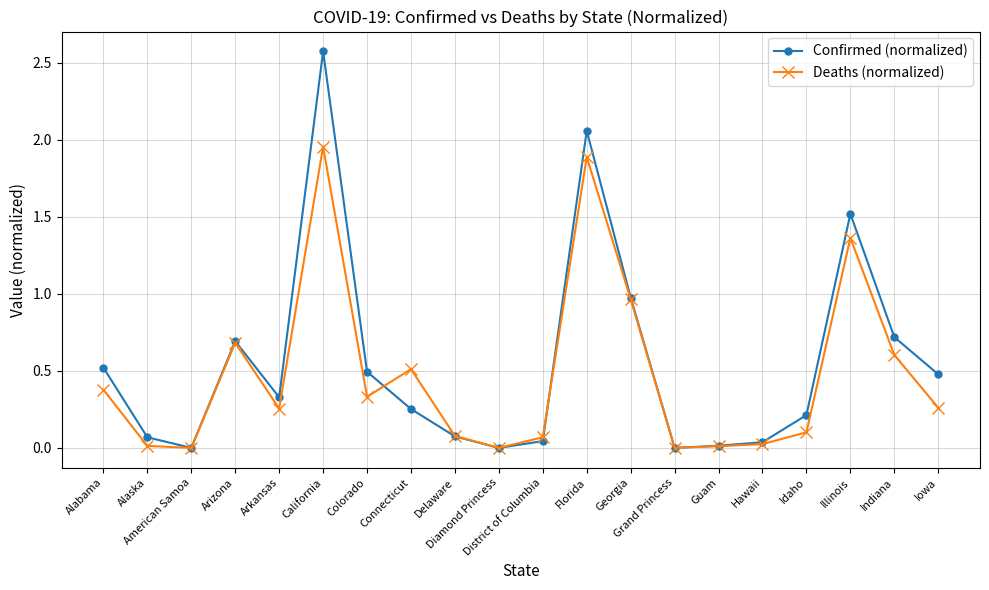

Rank the series by their maximum value, from lowest to highest.

Deaths (normalized), Confirmed (normalized)